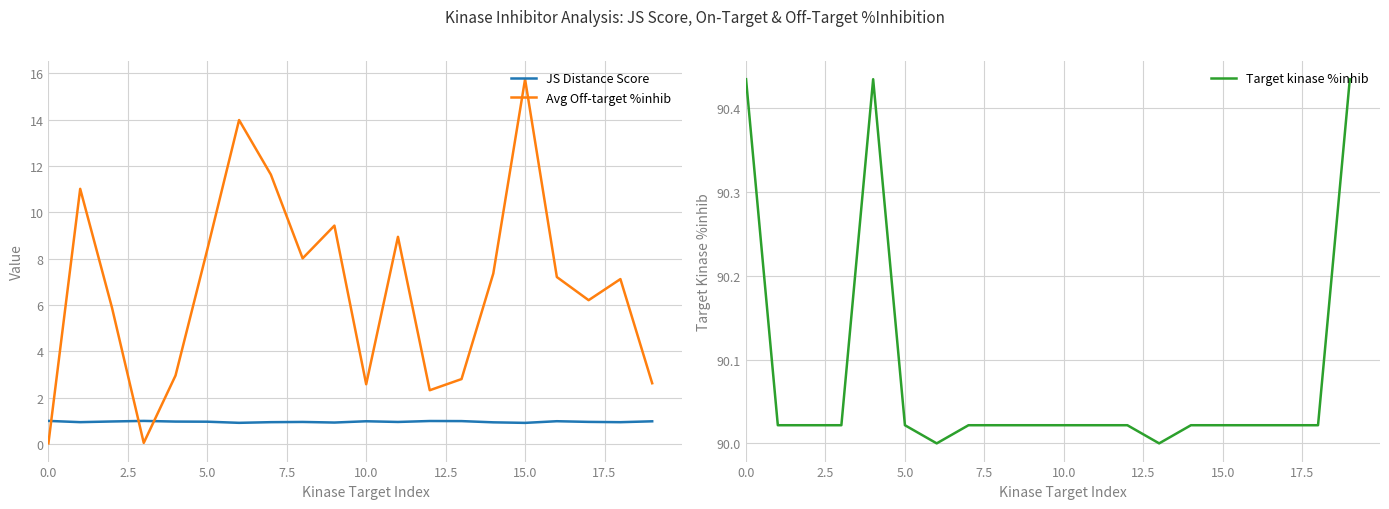

The value of Avg Off-target %inhib at 5.0 is 13.3. True or false?

False